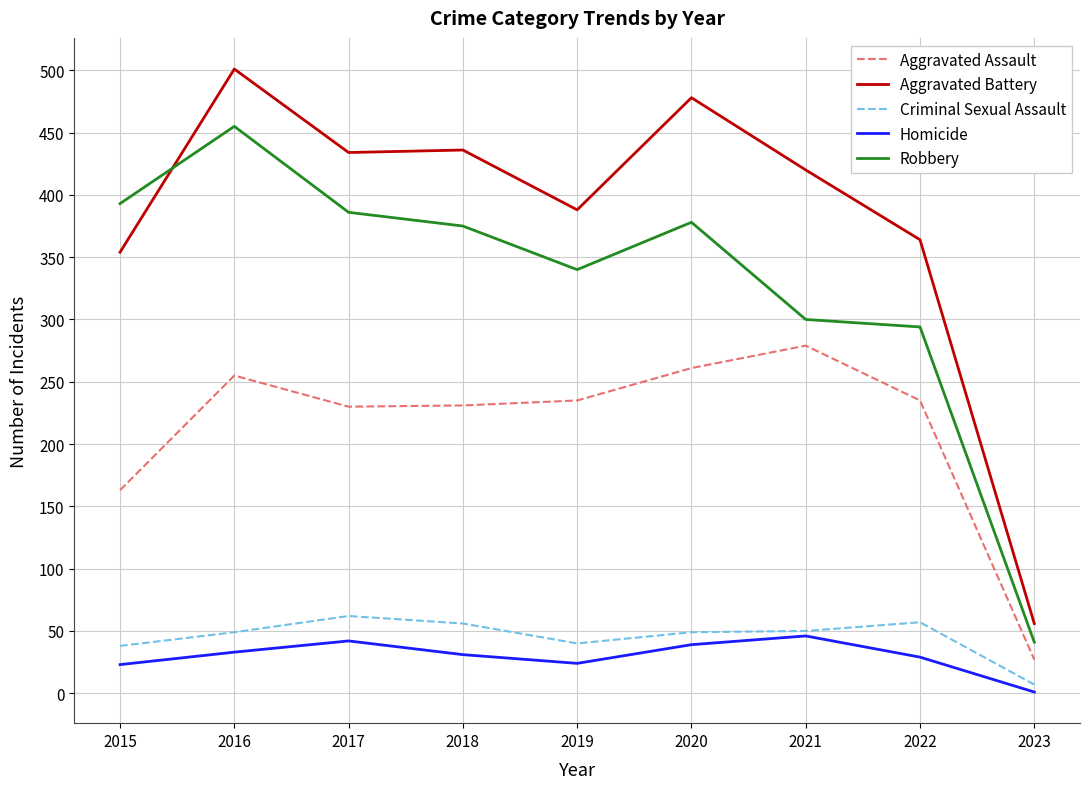

Read the Criminal Sexual Assault value at 2016.

49